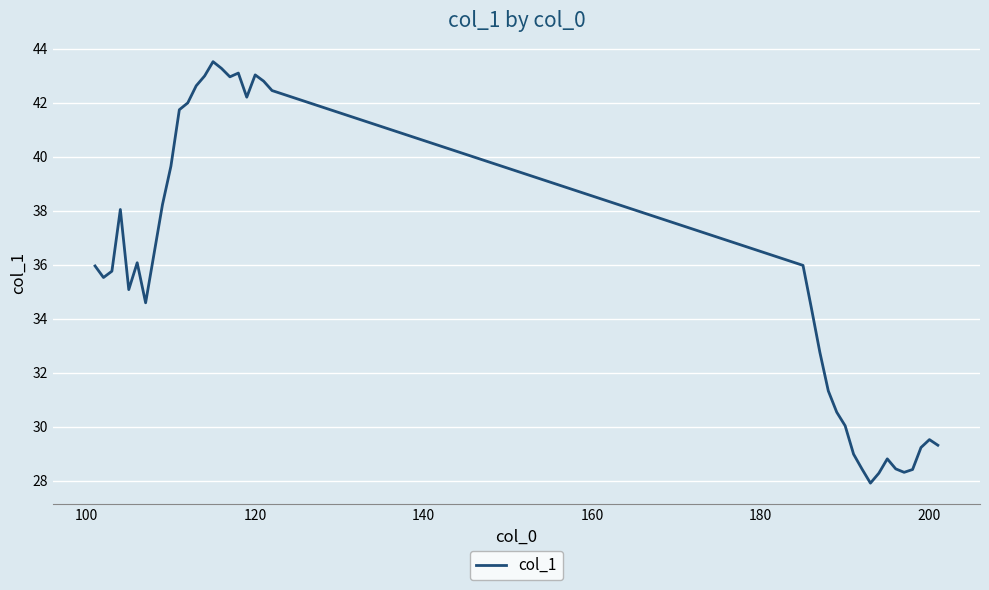

What is the minimum value shown in the chart?

27.9